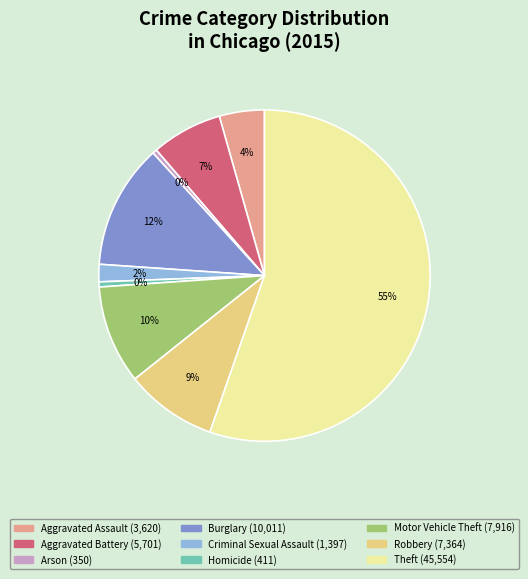

Which category has the biggest portion of the pie?

Theft